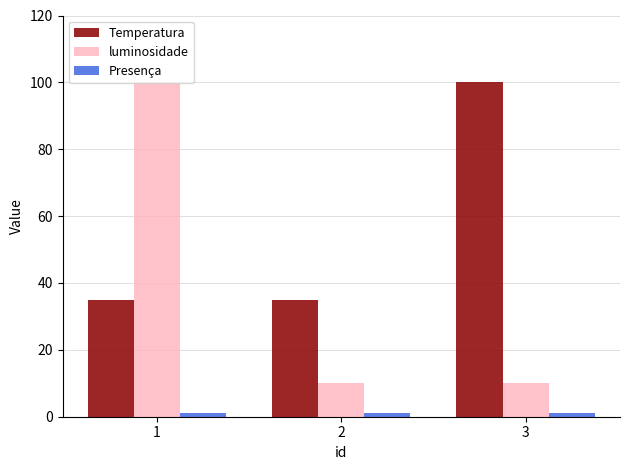

What is the sum of all Temperatura values?

170